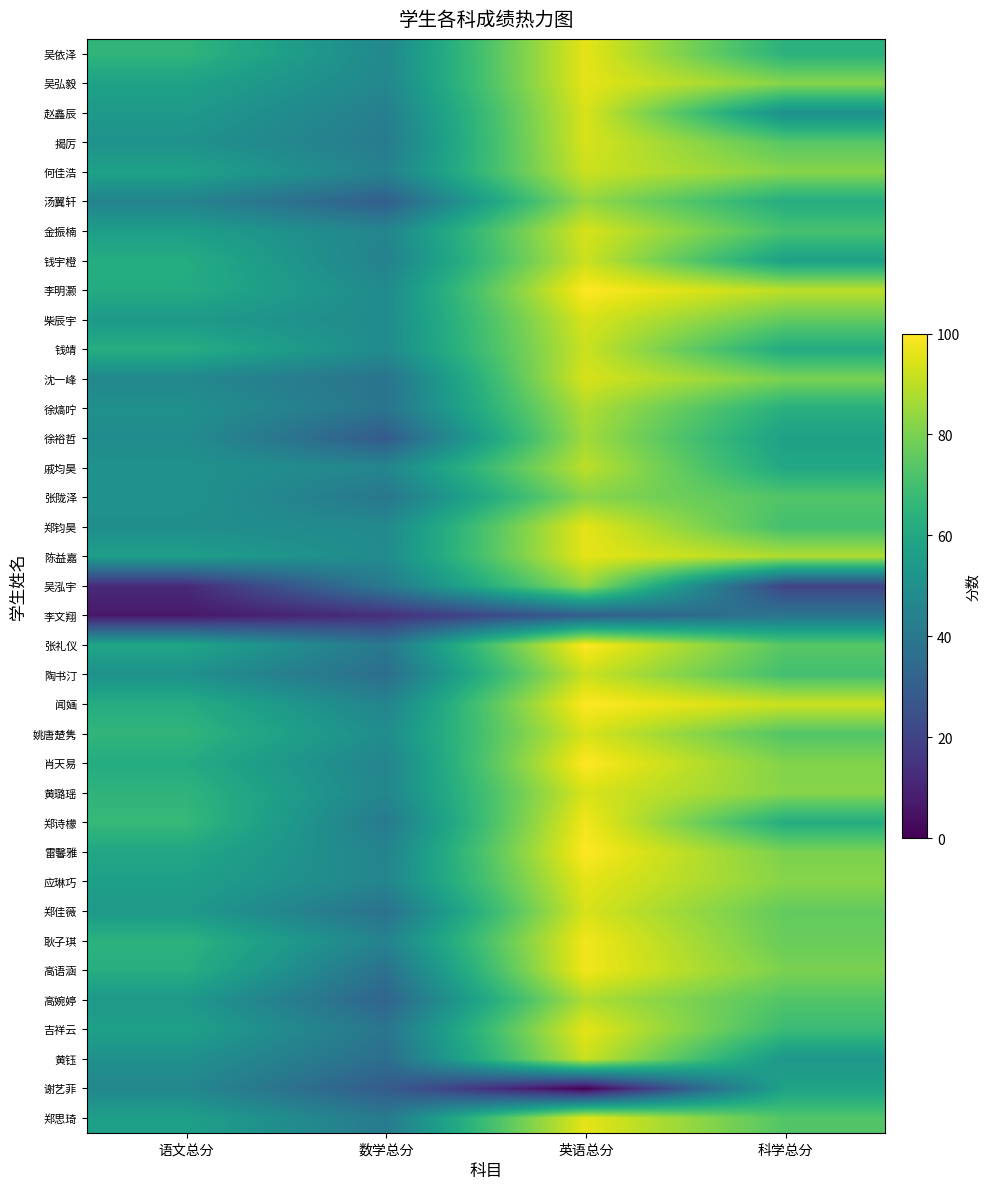

Between 科学总分 and 英语总分, which is larger?

英语总分